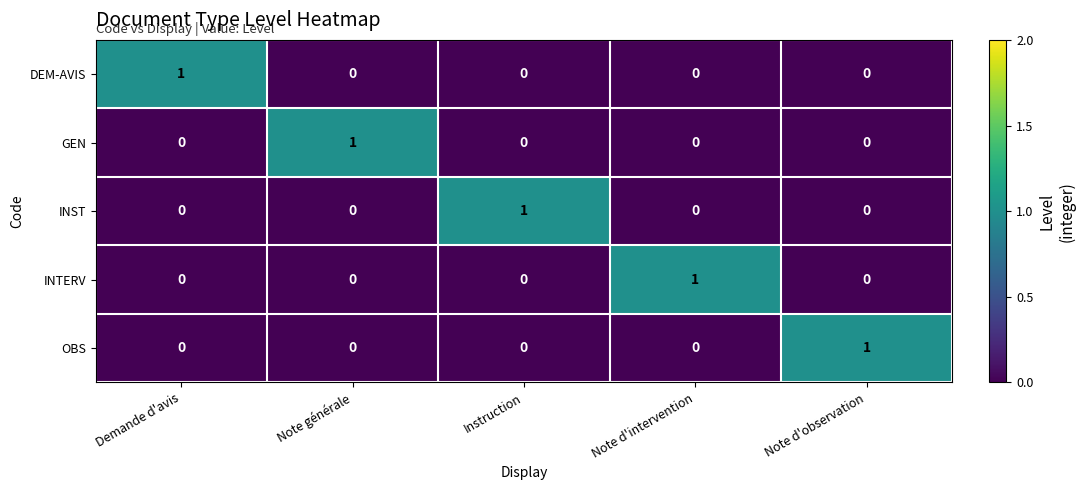

Reading right to left, list all the values displayed in this chart.

DEM-AVIS: Note d'observation=0	Note d'intervention=0	Instruction=0	Note générale=0	Demande d'avis=1
GEN: Note d'observation=0	Note d'intervention=0	Instruction=0	Note générale=1	Demande d'avis=0
INST: Note d'observation=0	Note d'intervention=0	Instruction=1	Note générale=0	Demande d'avis=0
INTERV: Note d'observation=0	Note d'intervention=1	Instruction=0	Note générale=0	Demande d'avis=0
OBS: Note d'observation=1	Note d'intervention=0	Instruction=0	Note générale=0	Demande d'avis=0